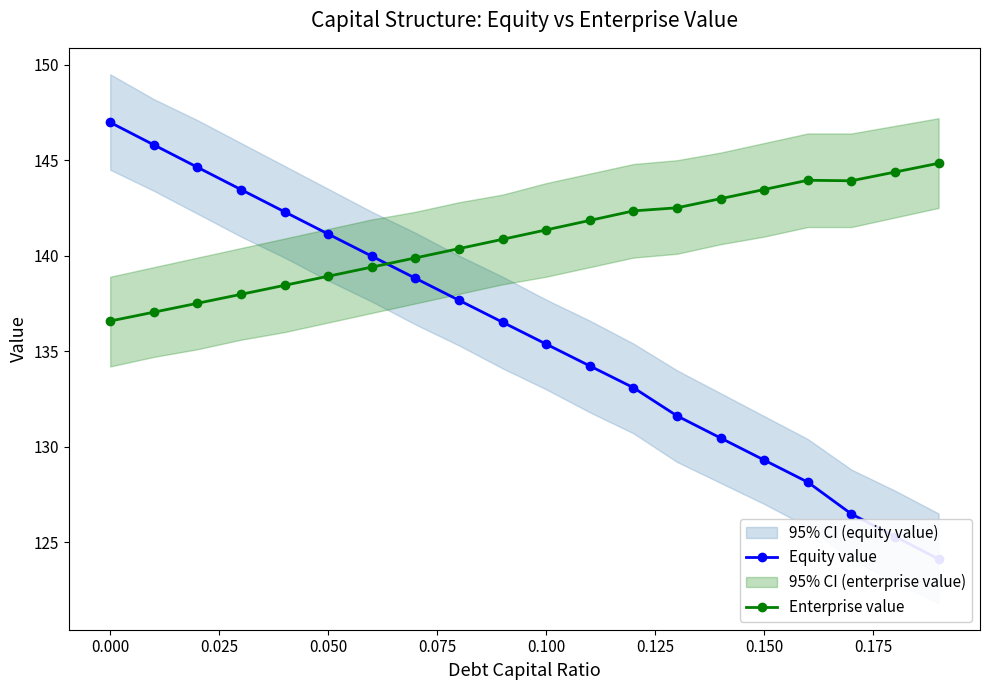

What are all the series names shown in the legend?

Equity value, Enterprise value